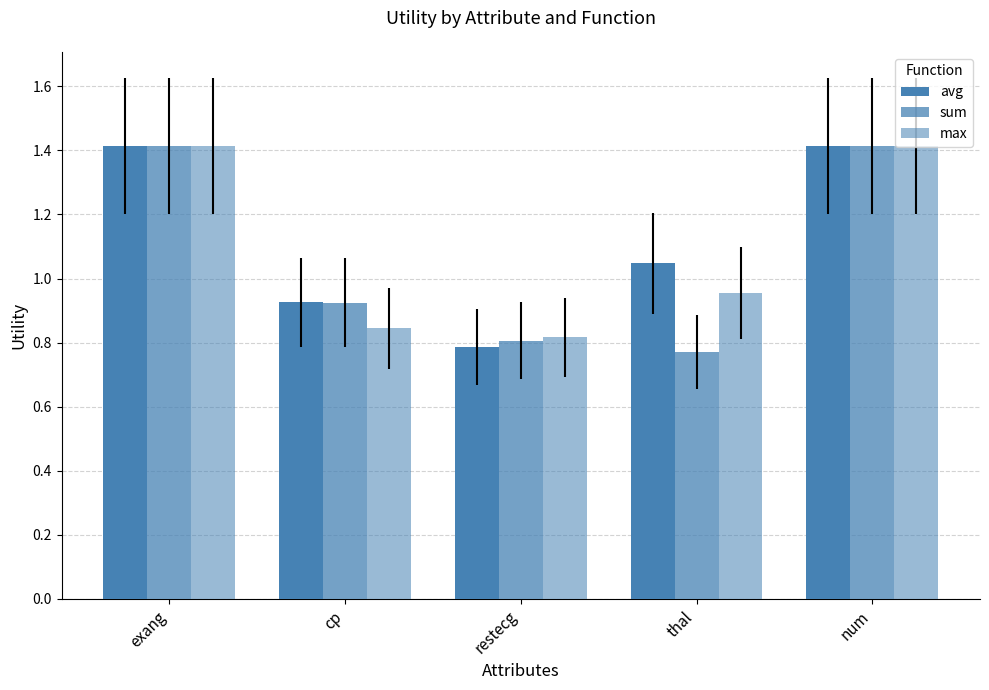

What is the sum of the max values at num and thal?

2.4